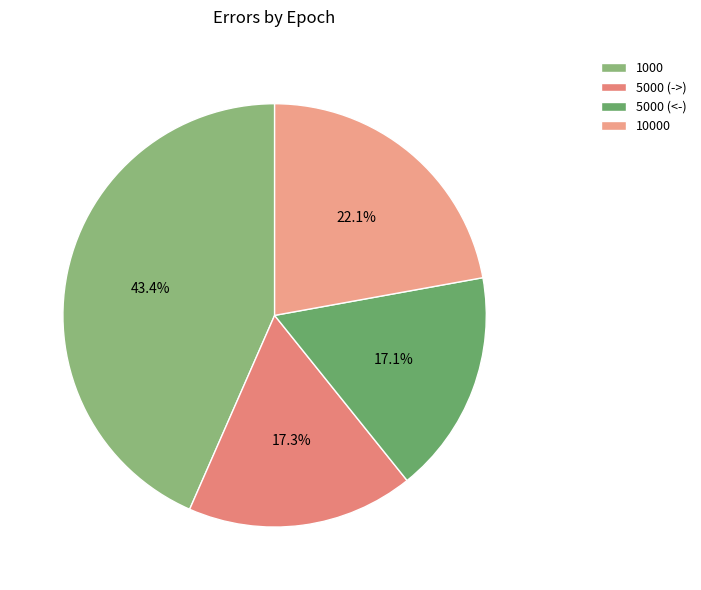

Which category has the biggest portion of the pie?

1000